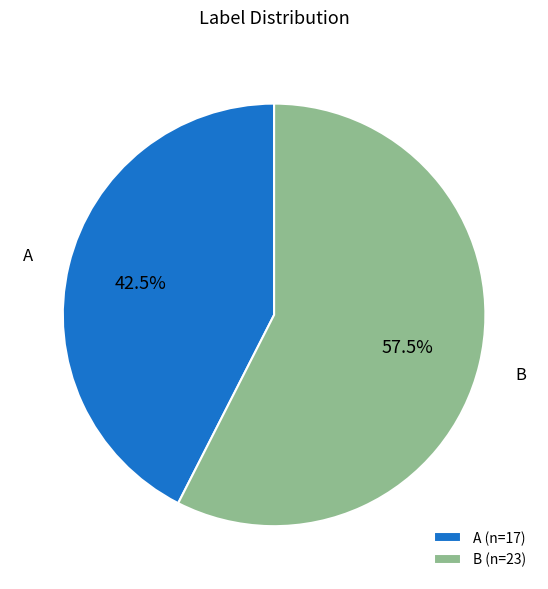

What is the ratio of the value at A (n=17) to the value at B (n=23)?

0.7